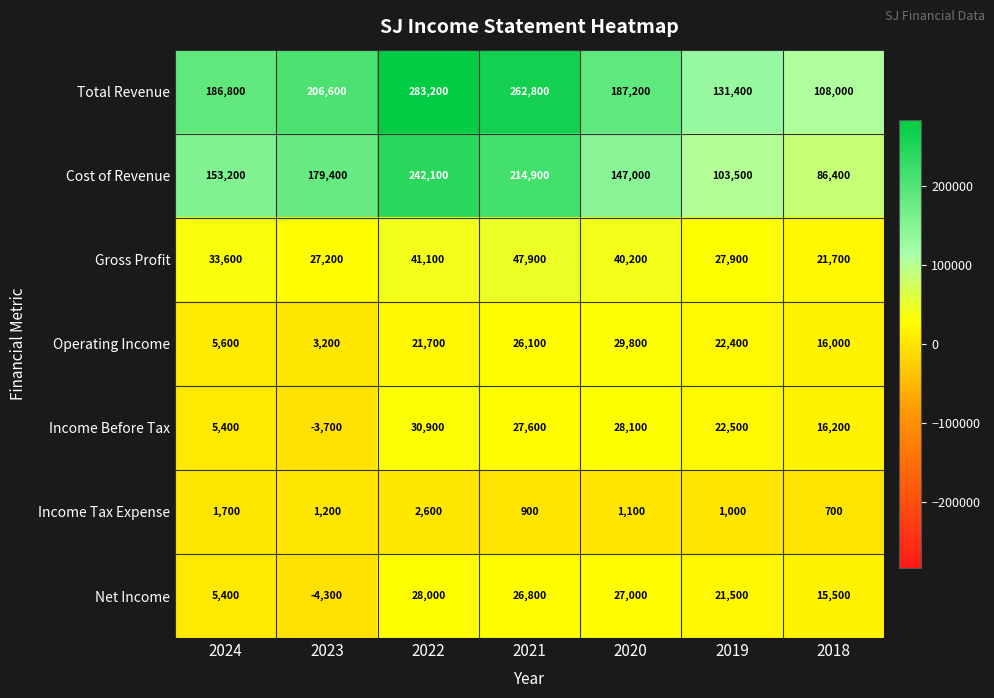

Which series has the largest range (max minus min)?

Total Revenue